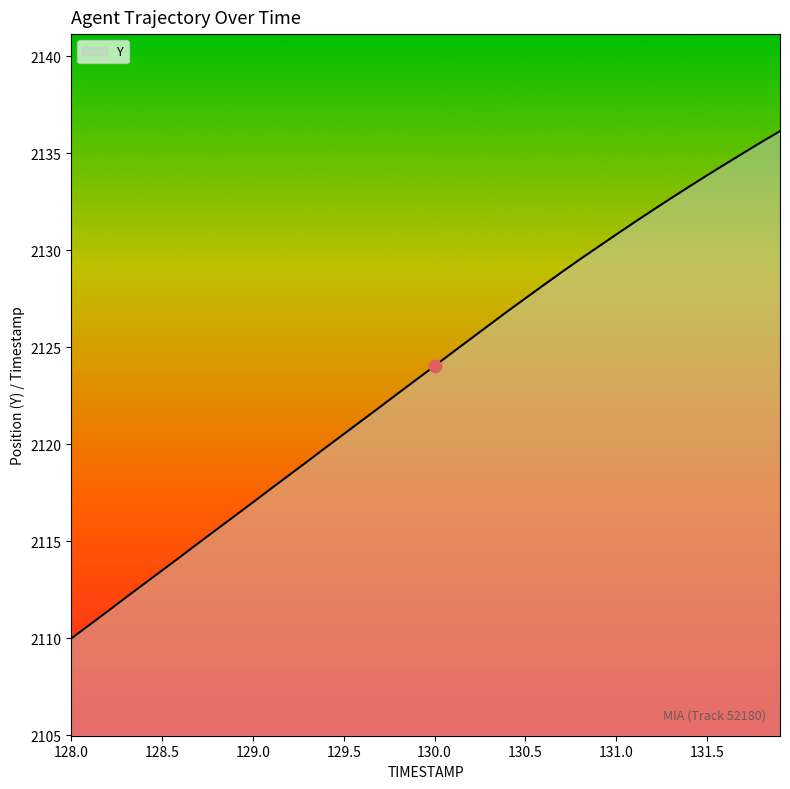

What is the smallest value displayed?

2110.0